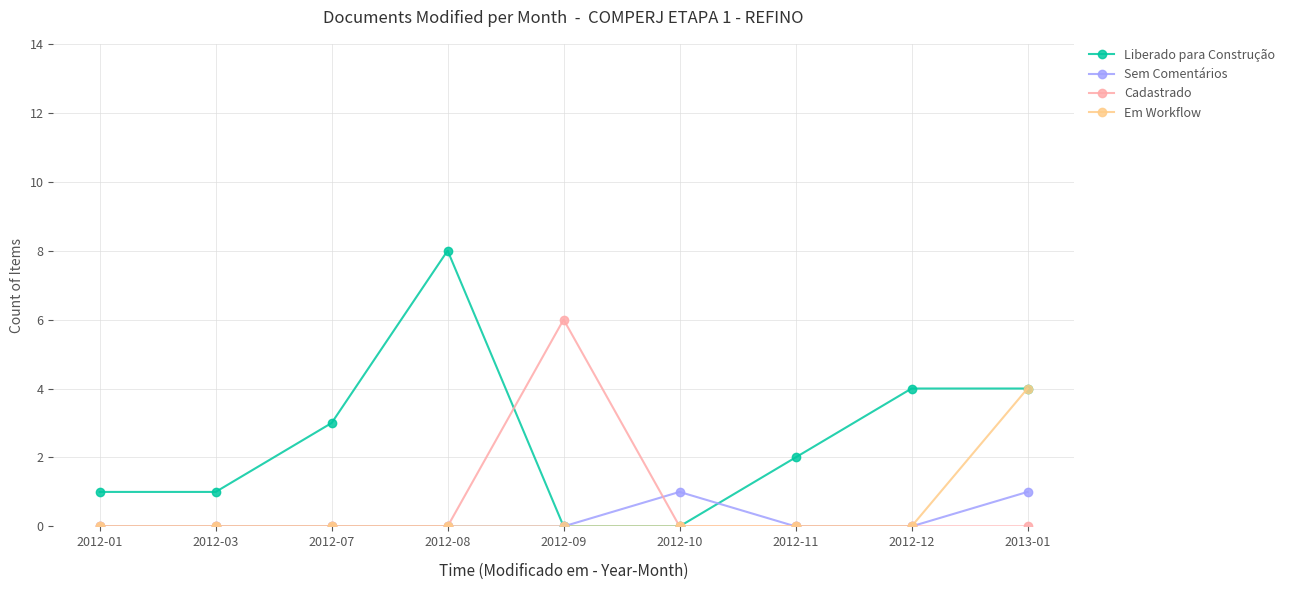

The value of Liberado para Construção at 2012-07 is 3. True or false?

True